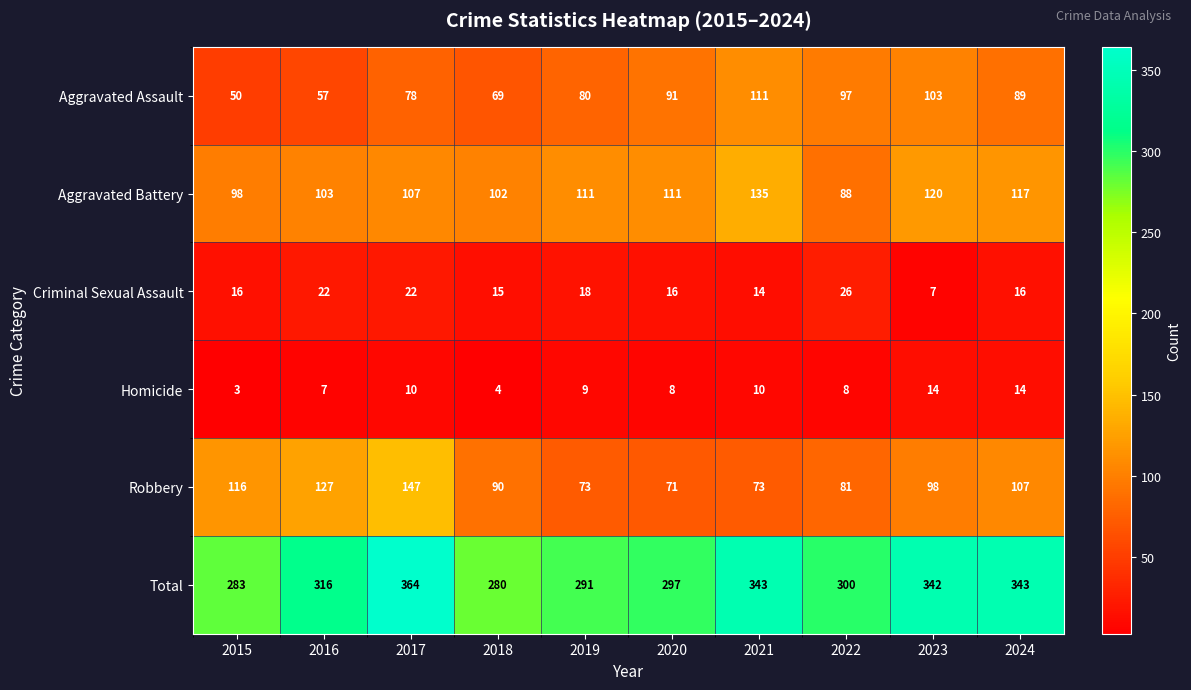

What is the average value of the Total series?

316